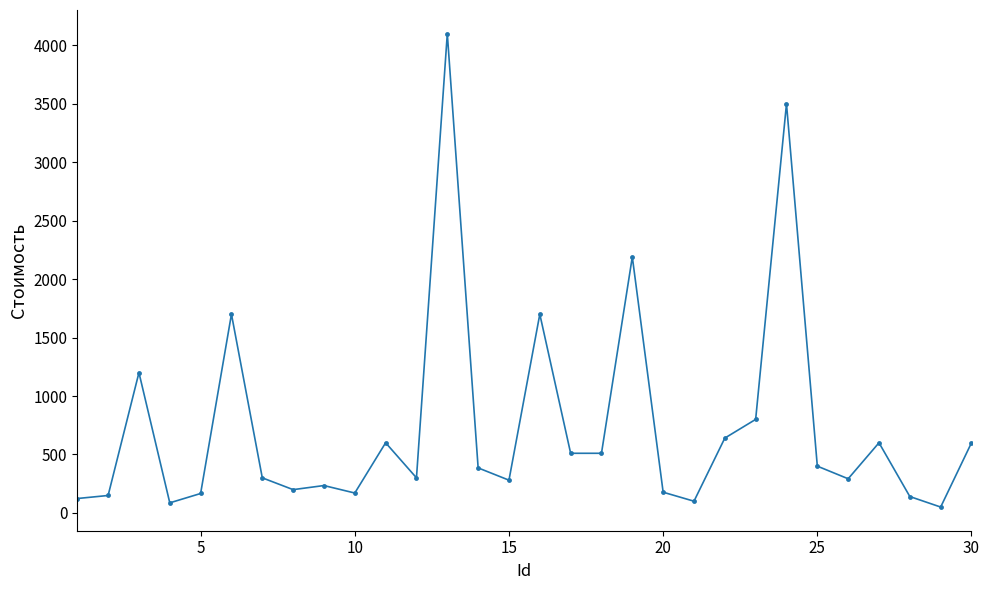

What is the difference between the second highest and minimum values?

3450